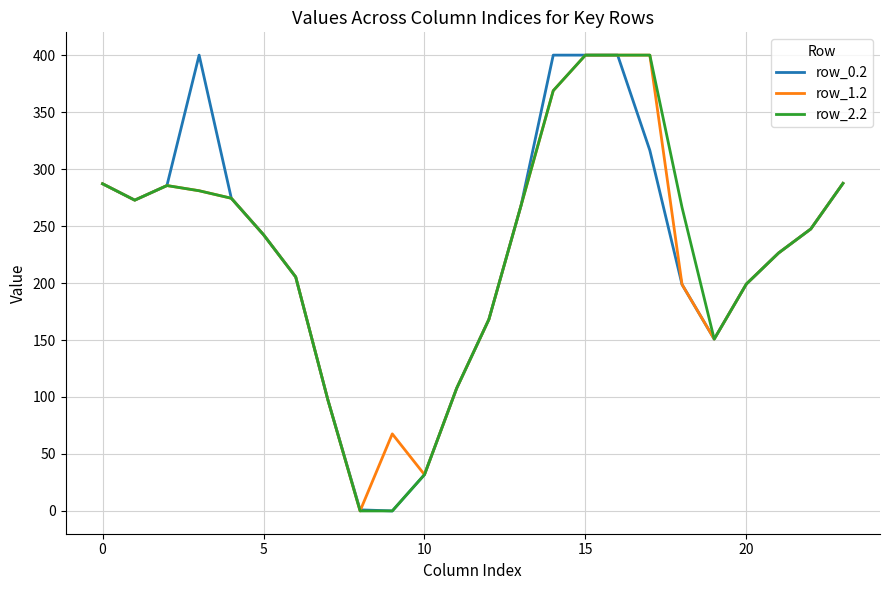

What is the highest value of the row_2.2 series?

400.0